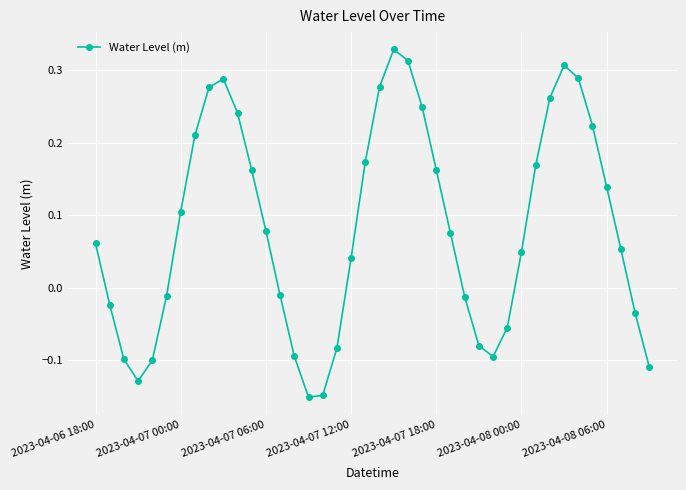

How many points are higher than both their immediate neighbors (excluding endpoints)?

3